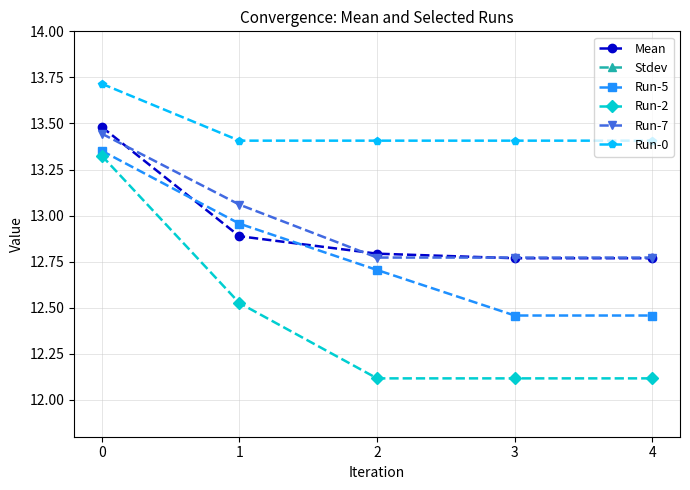

Rank the categories by Run-7 value from lowest to highest.

2, 3, 4, 1, 0